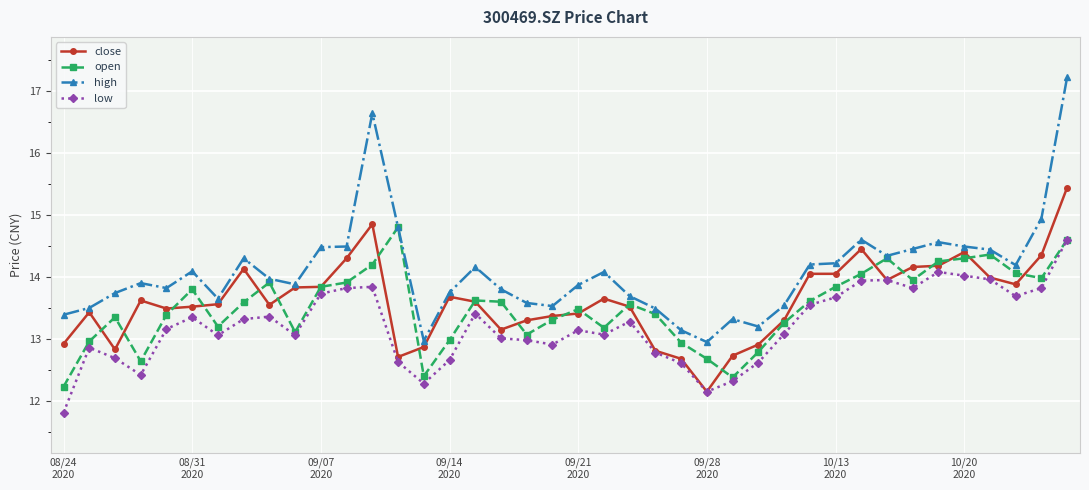

At how many categories does at least one series exceed 12?

40